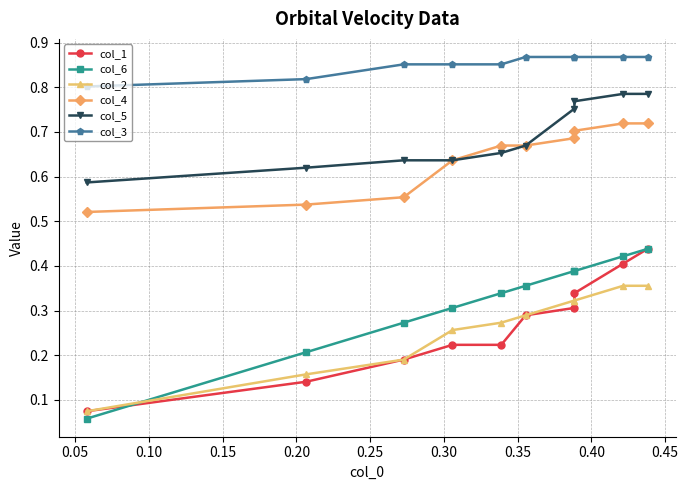

True or false: col_5 has more than 1 points higher than both neighbors.

False